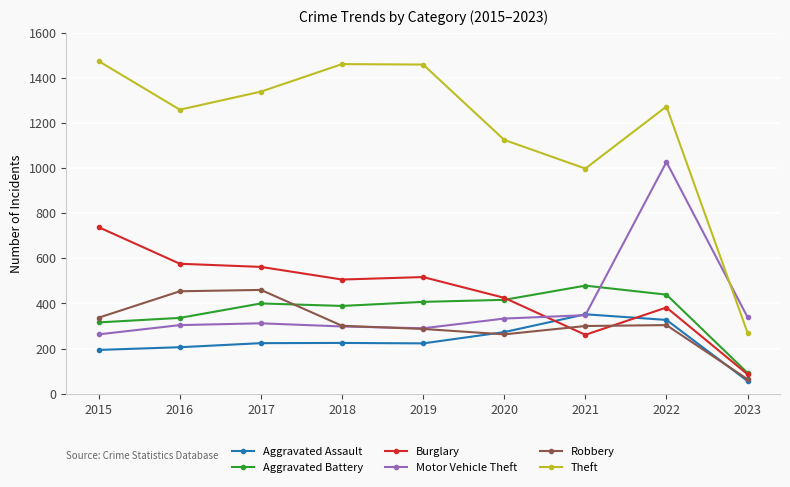

Where do Theft and Motor Vehicle Theft first cross each other?

2022 and 2023